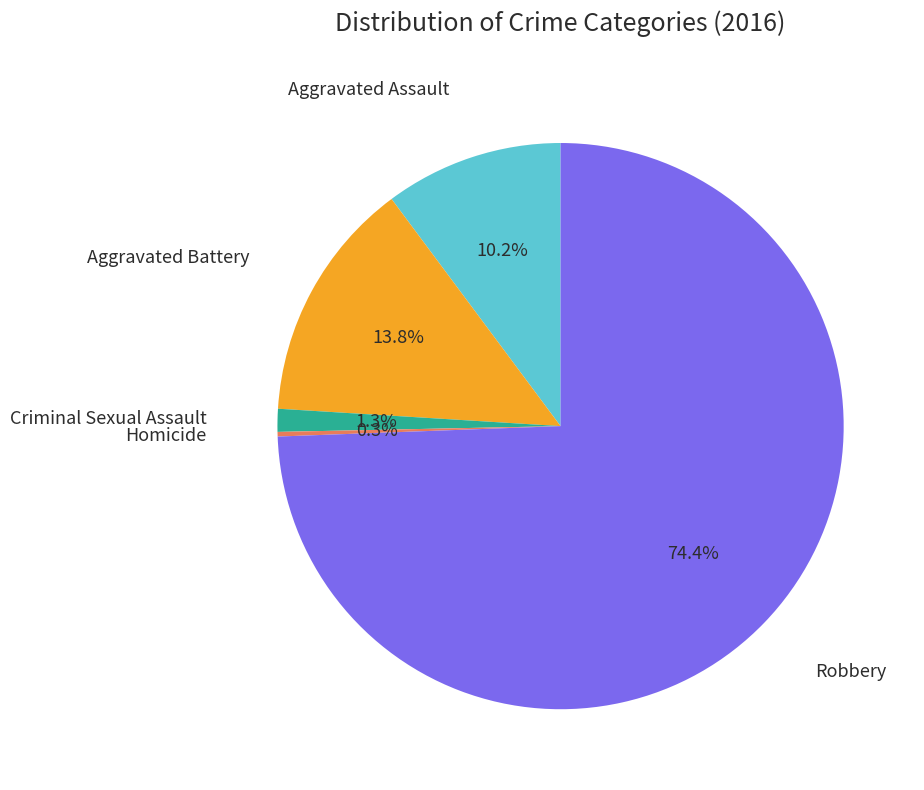

Is there a majority slice in this chart?

Yes